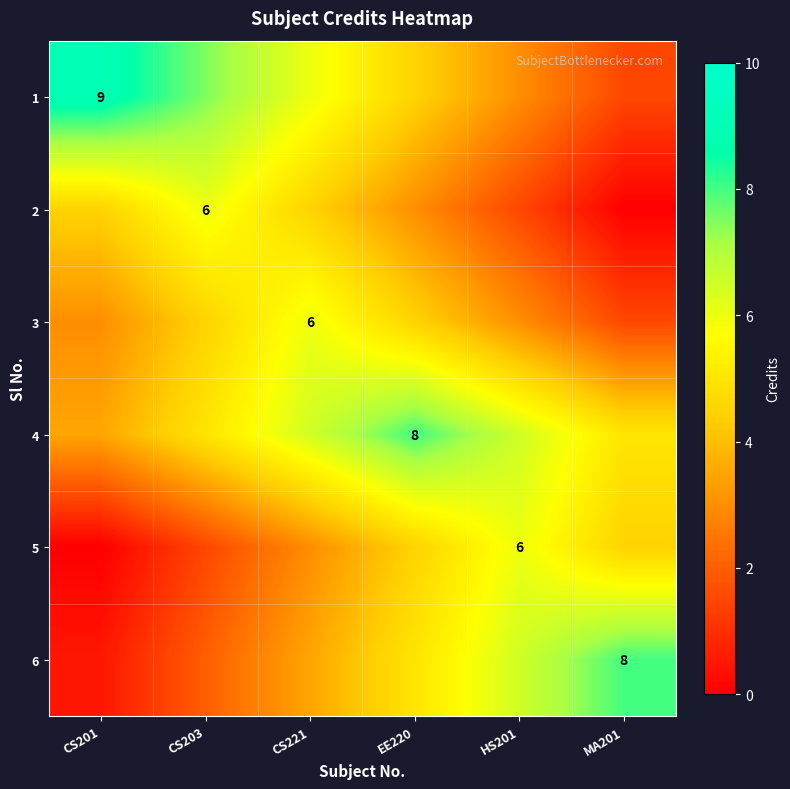

What is the total value across all series at CS221?

29.5